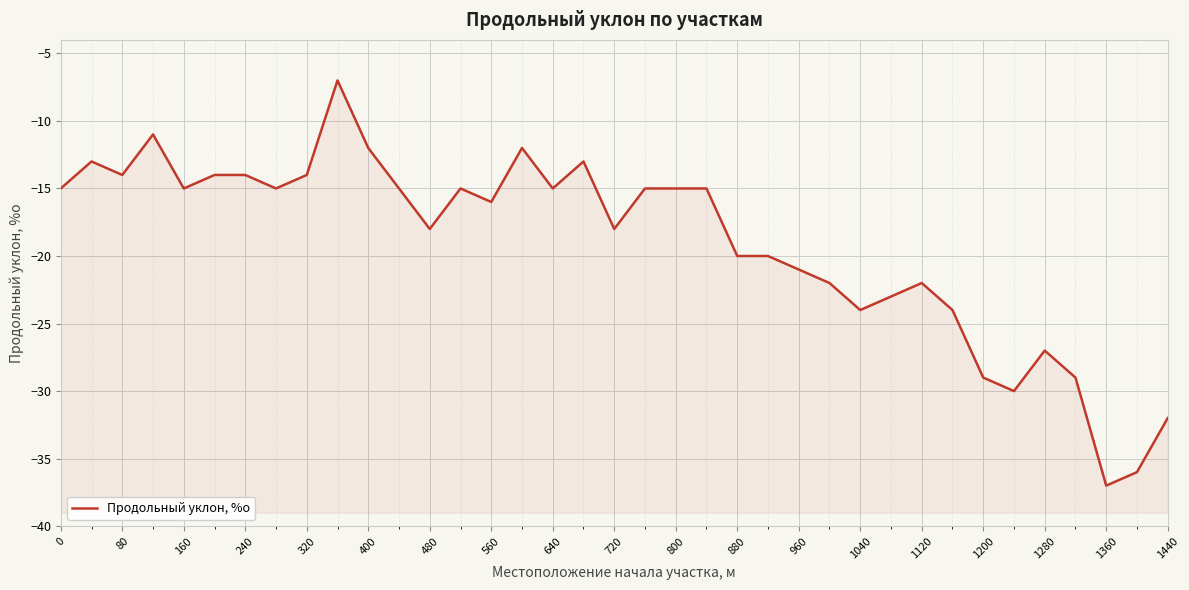

Reading left to right, what are all the values shown in this chart?

-15	-13	-14	-11	-15	-14	-14	-15	-14	-7	-12	-15	-18	-15	-16	-12	-15	-13	-18	-15	-15	-15	-20	-20	-21	-22	-24	-23	-22	-24	-29	-30	-27	-29	-37	-36	-32